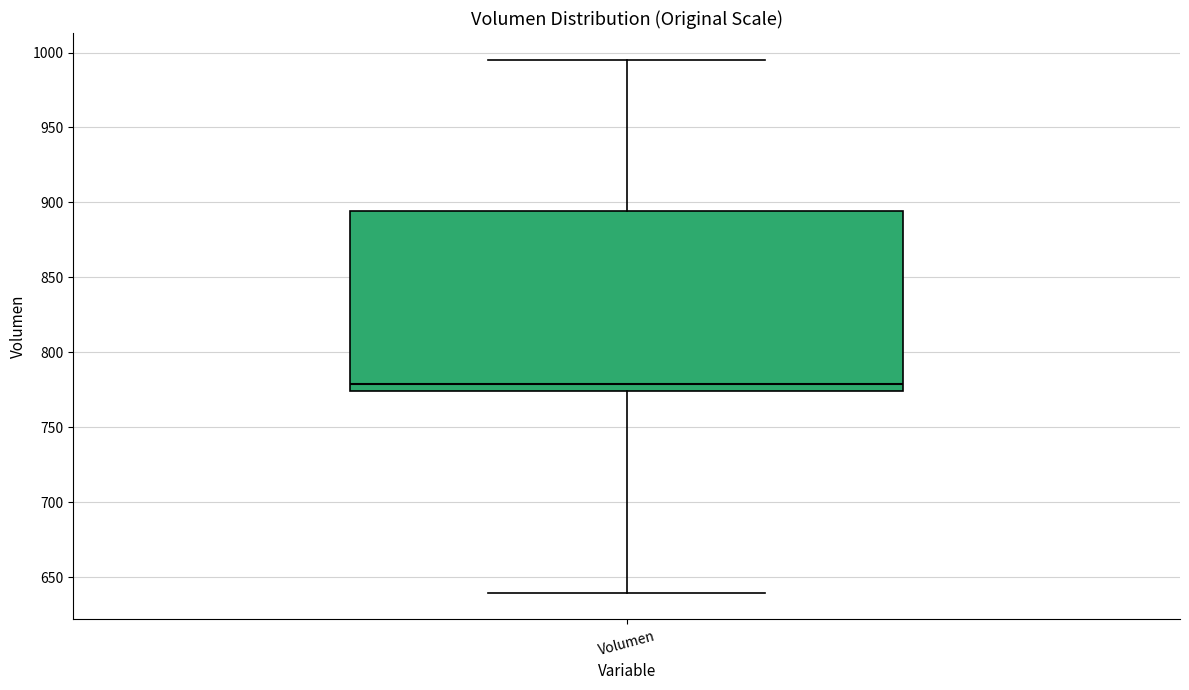

Transcribe this box plot: give where the median line is, the range the box spans, and where the two whiskers end, as read against the y-axis. The values are not printed on the chart, so give them approximately, as read against the axis.

median 780, box 775 to 895, whiskers 640 to 995